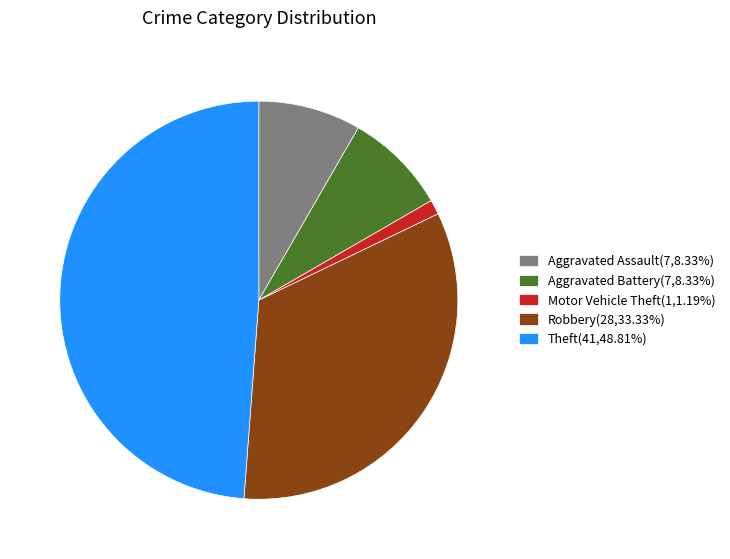

Does Theft(41,48.81%) represent more than half of the total?

No